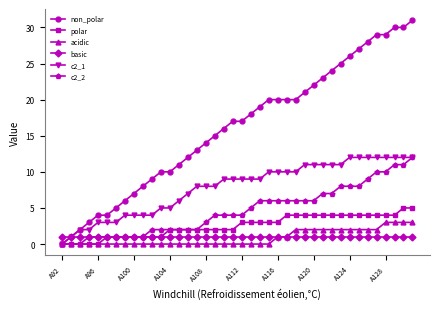

Which series has the largest total across all categories?

non_polar